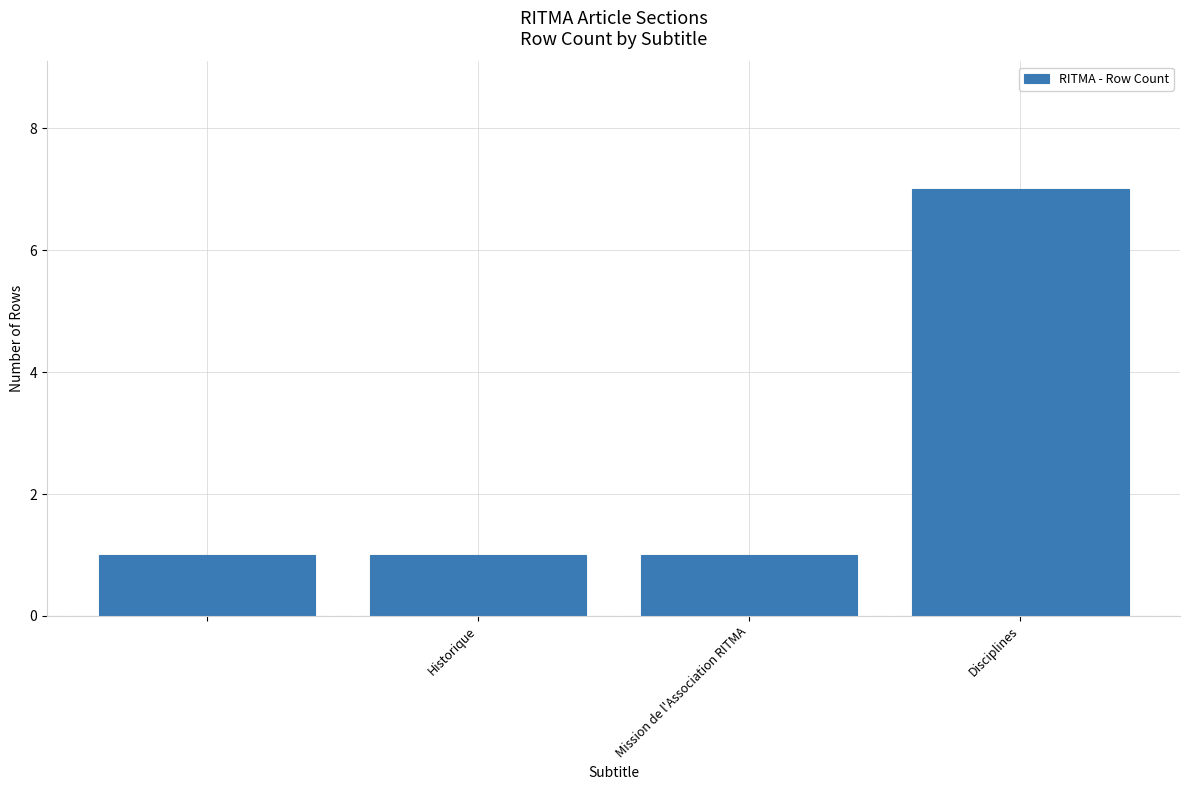

Reading left to right, extract all data points from this chart.

1	1	1	7